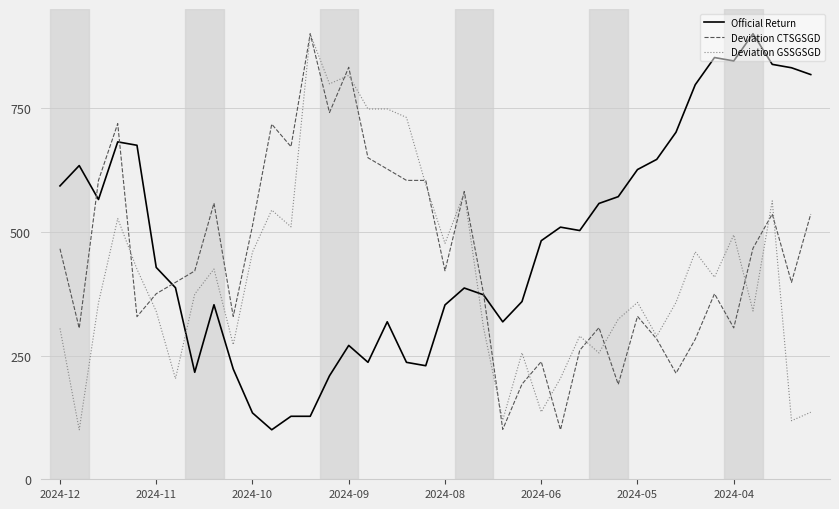

What is the highest value of the Deviation GSSGSGD series?

900.0